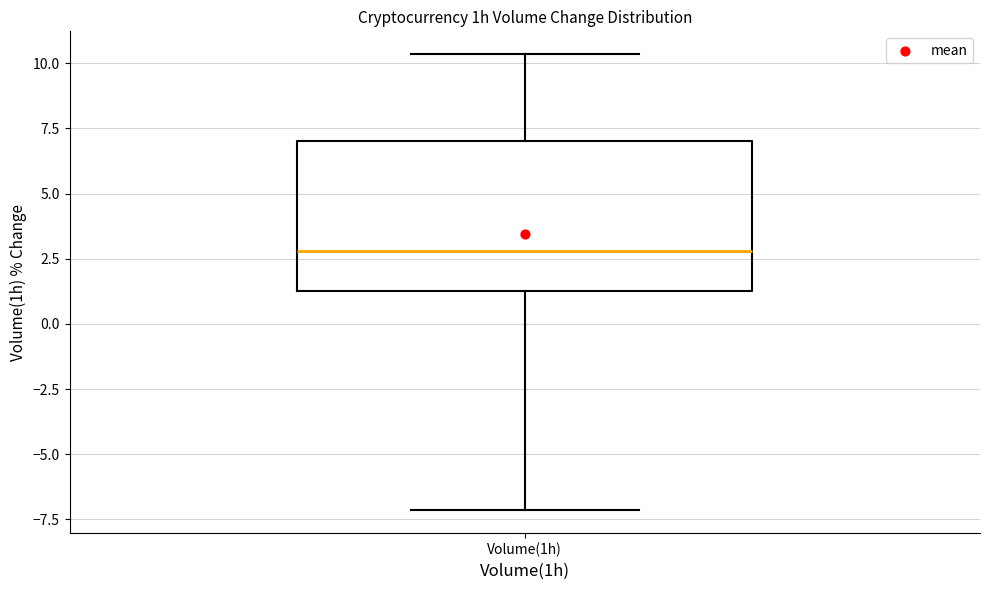

Read this box plot against the y-axis: the position of the median line, the range covered by the box, and the ends of both whiskers. The values are not printed on the chart, so give them approximately, as read against the axis.

median 3.0, box 1.5 to 7.0, whiskers -7.0 to 10.5